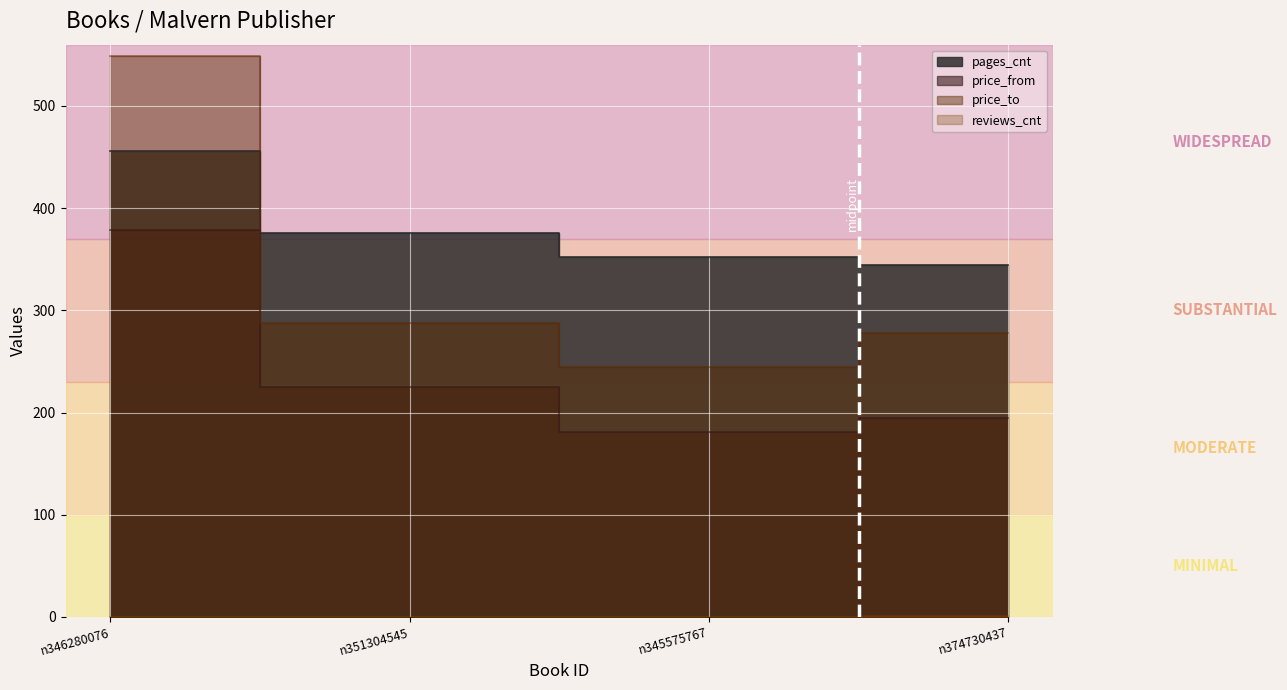

Where does the pages_cnt series first go above 376?

n346280076